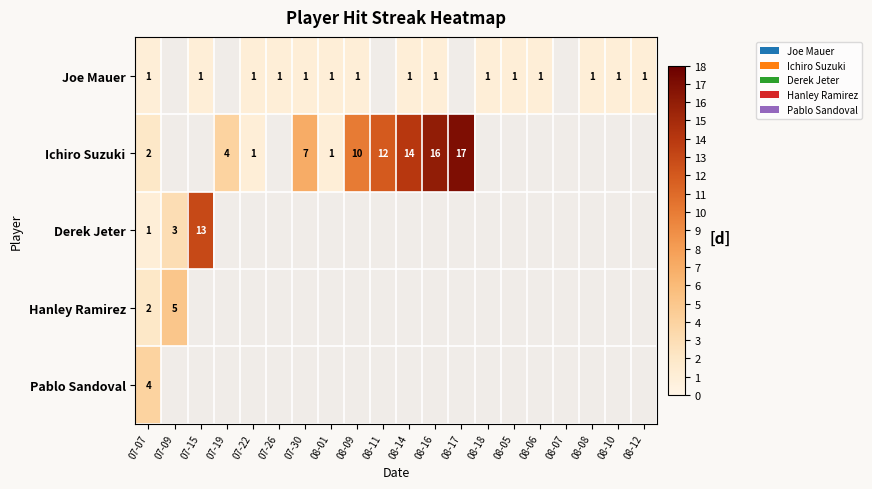

What is the minimum value shown in the chart?

1.0